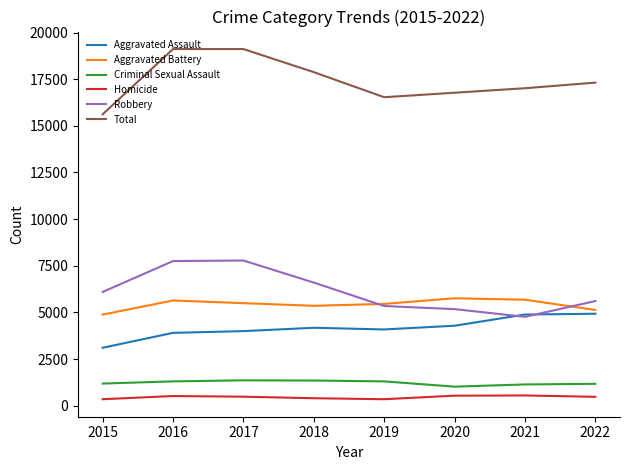

What is the difference between the second highest and minimum values in the Robbery series?

2988